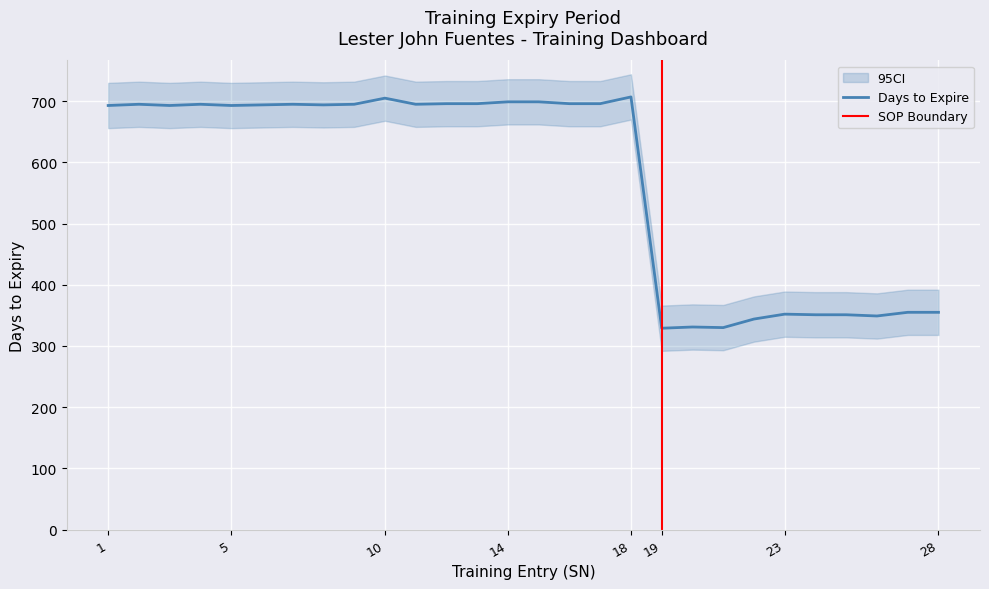

What is the maximum value shown in the chart?

707